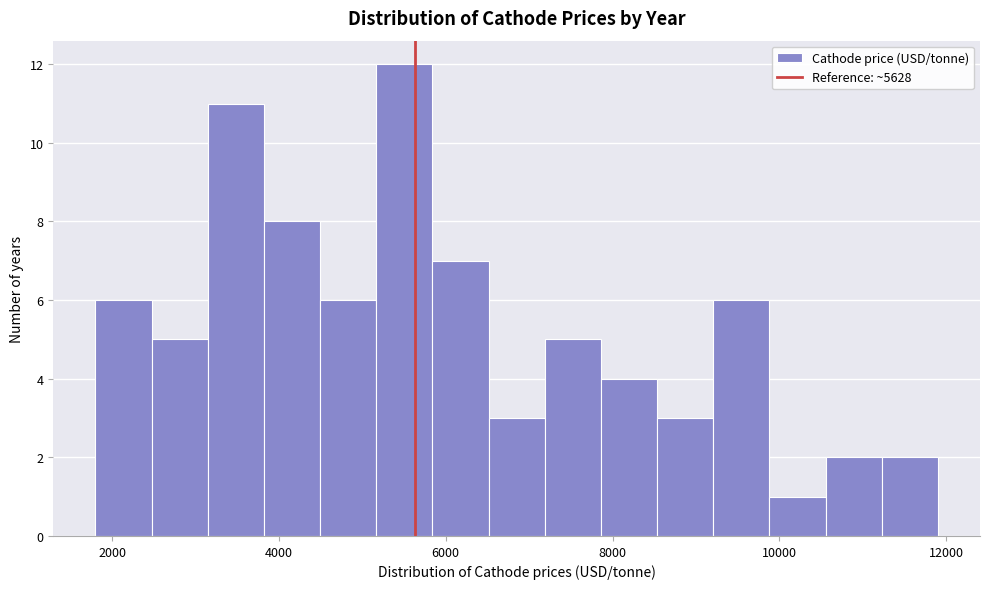

Read against the x-axis, roughly where is the centre of the tallest bar?

5600